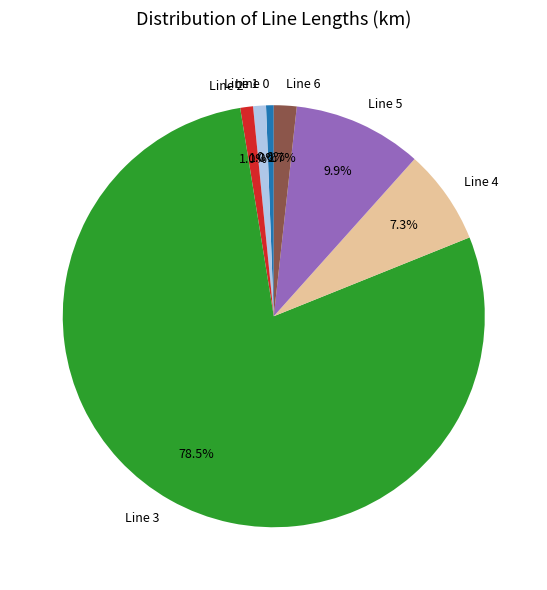

To the nearest percent, what is the difference between the largest and smallest slice percentages?

78%